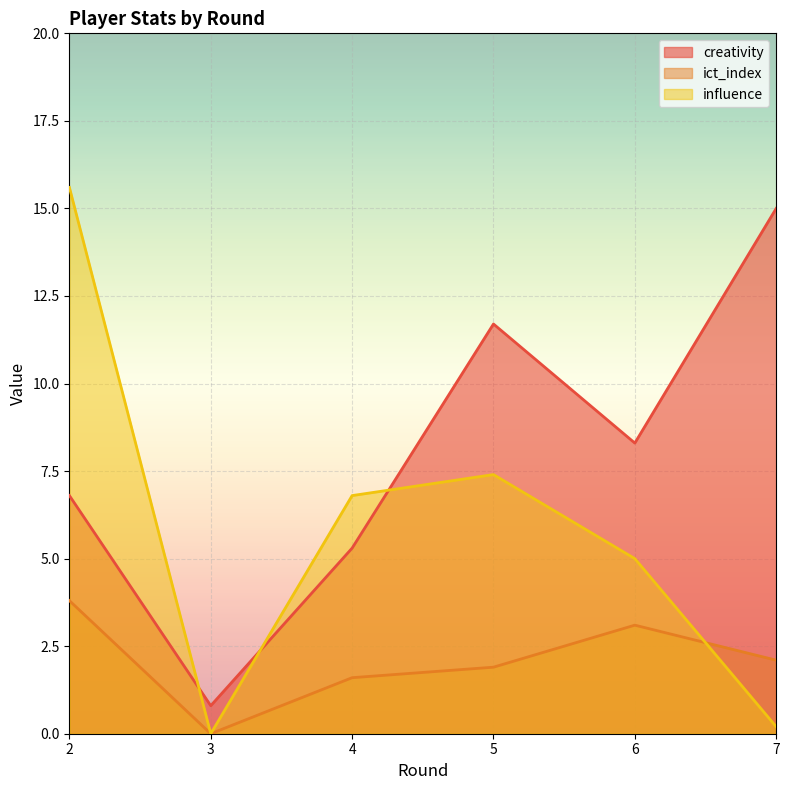

Where is the first local minimum for creativity?

3